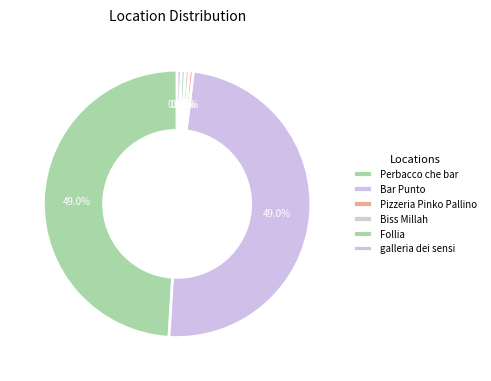

What is the total percentage of Perbacco che bar and Pizzeria Pinko Pallino?

49.5%